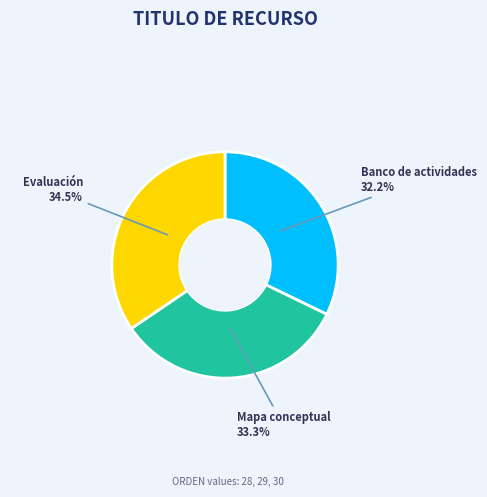

Count the number of slices in the pie.

3